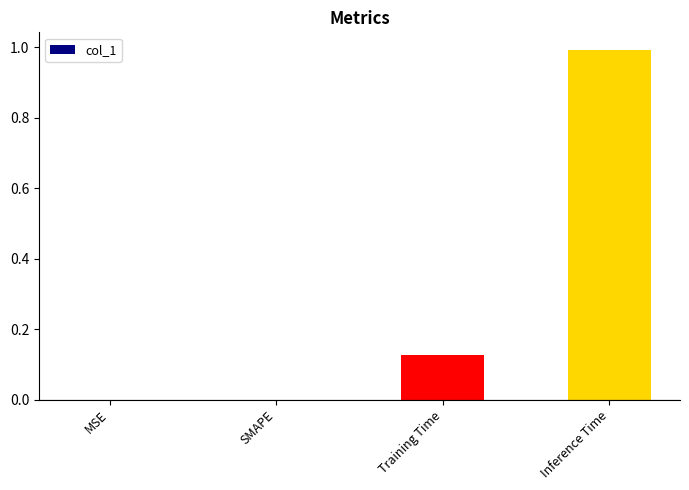

What is the greatest value displayed?

1.0